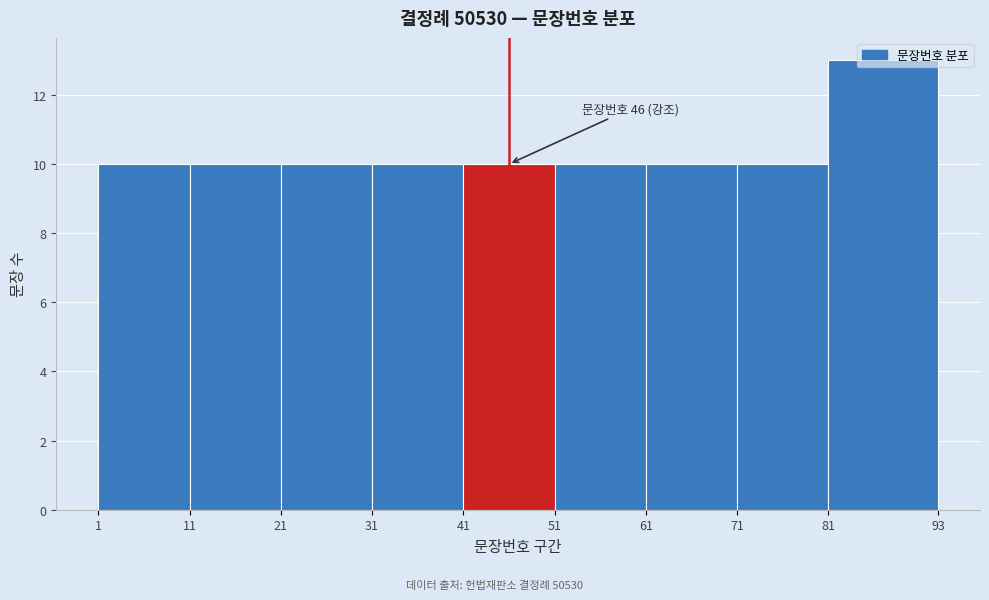

Over which range of the x-axis is the bar tallest?

81 to 93